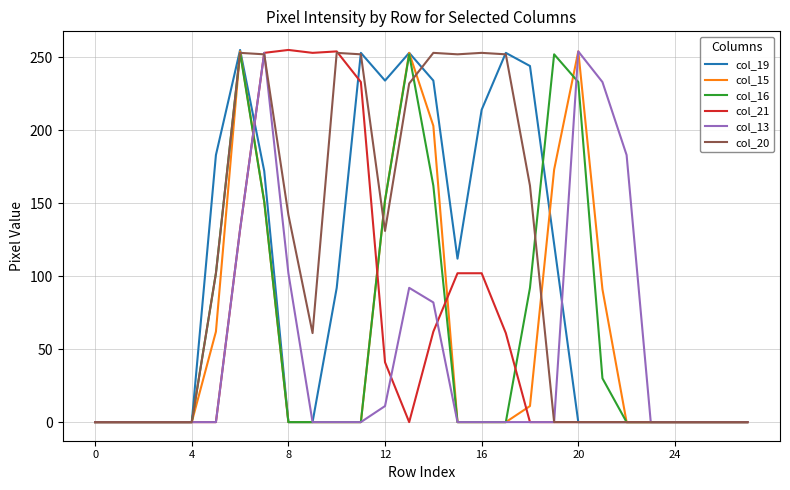

What is the sum of all col_19 values?

2621